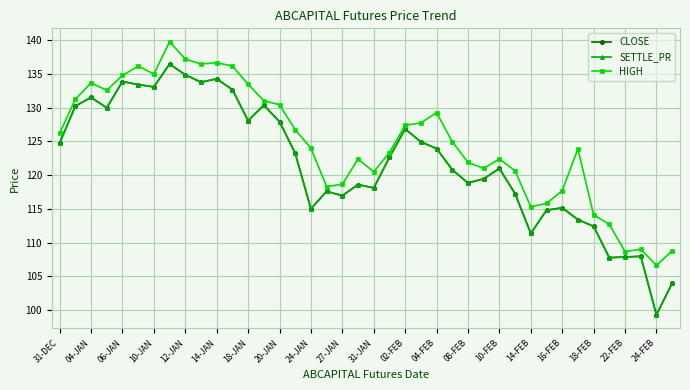

Which series has the largest total across all categories?

HIGH